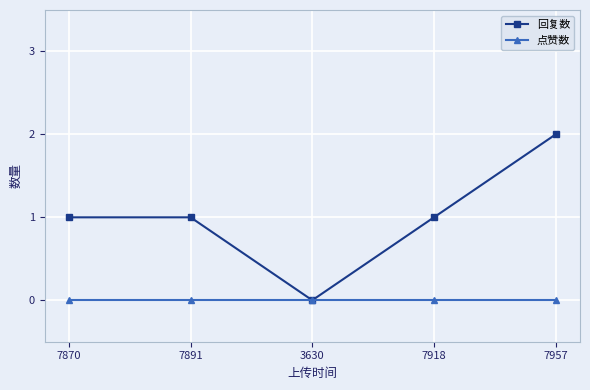

Reading right to left, list all the values displayed in this chart.

回复数: 7957=2	7918=1	3630=0	7891=1	7870=1
点赞数: 7957=0	7918=0	3630=0	7891=0	7870=0